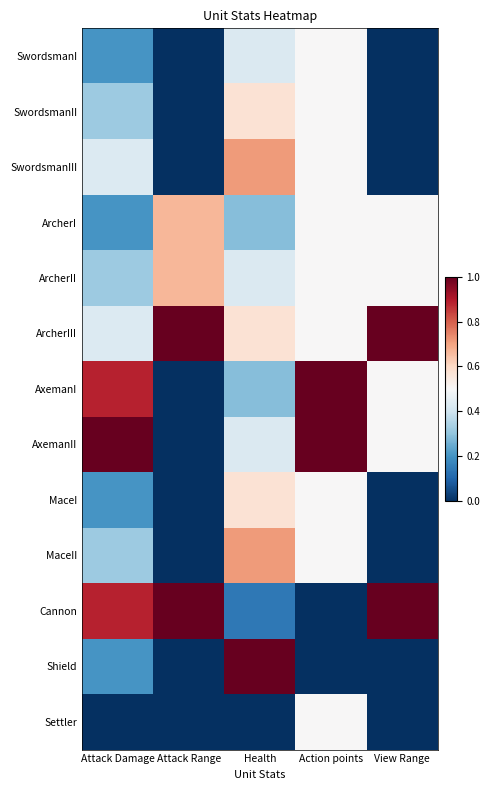

Reading left to right, what are all the values shown in this chart?

SwordsmanI: Attack Damage=0.2	Attack Range=0.0	Health=0.4	Action points=0.5	View Range=0.0
SwordsmanII: Attack Damage=0.3	Attack Range=0.0	Health=0.6	Action points=0.5	View Range=0.0
SwordsmanIII: Attack Damage=0.4	Attack Range=0.0	Health=0.7	Action points=0.5	View Range=0.0
ArcherI: Attack Damage=0.2	Attack Range=0.7	Health=0.3	Action points=0.5	View Range=0.5
ArcherII: Attack Damage=0.3	Attack Range=0.7	Health=0.4	Action points=0.5	View Range=0.5
ArcherIII: Attack Damage=0.4	Attack Range=1.0	Health=0.6	Action points=0.5	View Range=1.0
AxemanI: Attack Damage=0.9	Attack Range=0.0	Health=0.3	Action points=1.0	View Range=0.5
AxemanII: Attack Damage=1.0	Attack Range=0.0	Health=0.4	Action points=1.0	View Range=0.5
MaceI: Attack Damage=0.2	Attack Range=0.0	Health=0.6	Action points=0.5	View Range=0.0
MaceII: Attack Damage=0.3	Attack Range=0.0	Health=0.7	Action points=0.5	View Range=0.0
Cannon: Attack Damage=0.9	Attack Range=1.0	Health=0.1	Action points=0.0	View Range=1.0
Shield: Attack Damage=0.2	Attack Range=0.0	Health=1.0	Action points=0.0	View Range=0.0
Settler: Attack Damage=0.0	Attack Range=0.0	Health=0.0	Action points=0.5	View Range=0.0